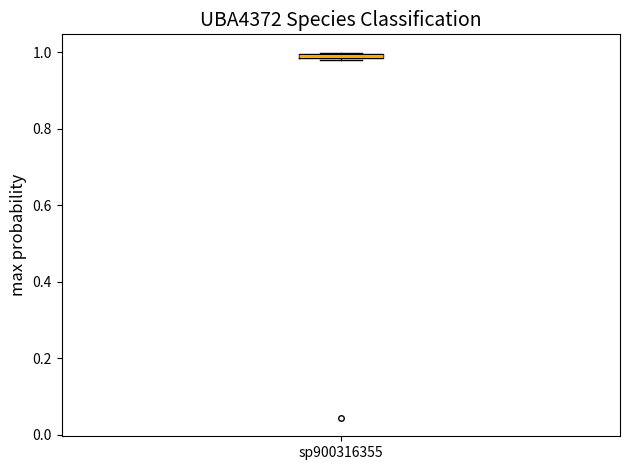

Where is the lower edge of the box for sp900316355 on the y-axis? The values are not printed on the chart, so give them approximately, as read against the axis.

0.98